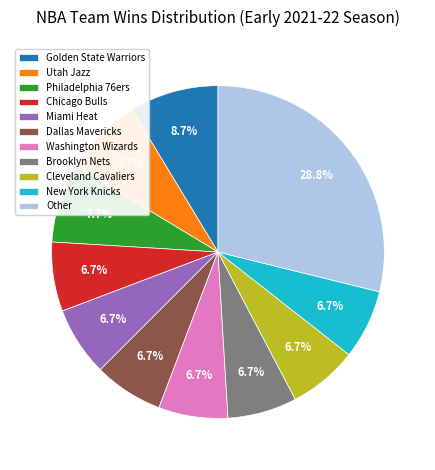

What portion of the pie excludes Dallas Mavericks?

93.3%